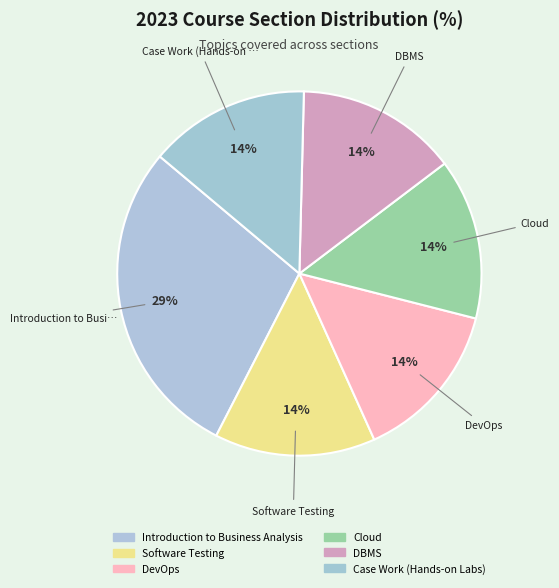

Which category has the smallest portion of the pie?

Software Testing